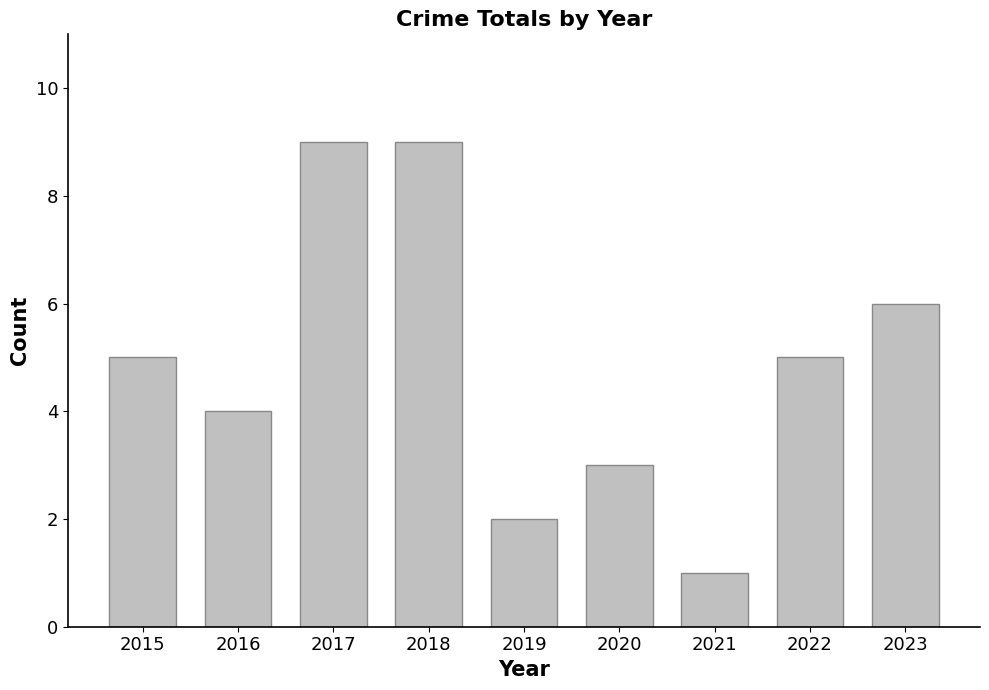

What is the greatest value displayed?

9